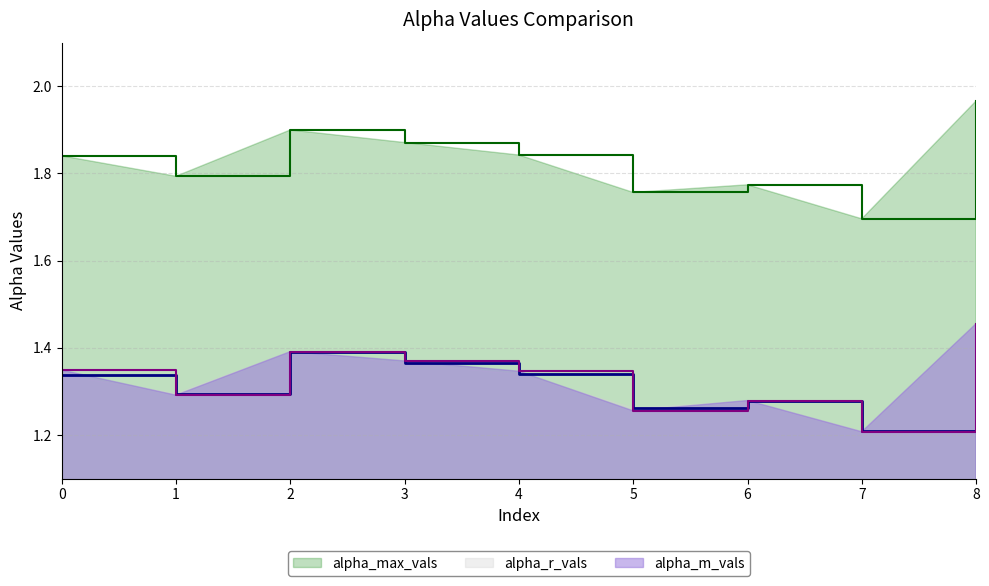

How many times do alpha_m_vals and alpha_r_vals cross each other?

6